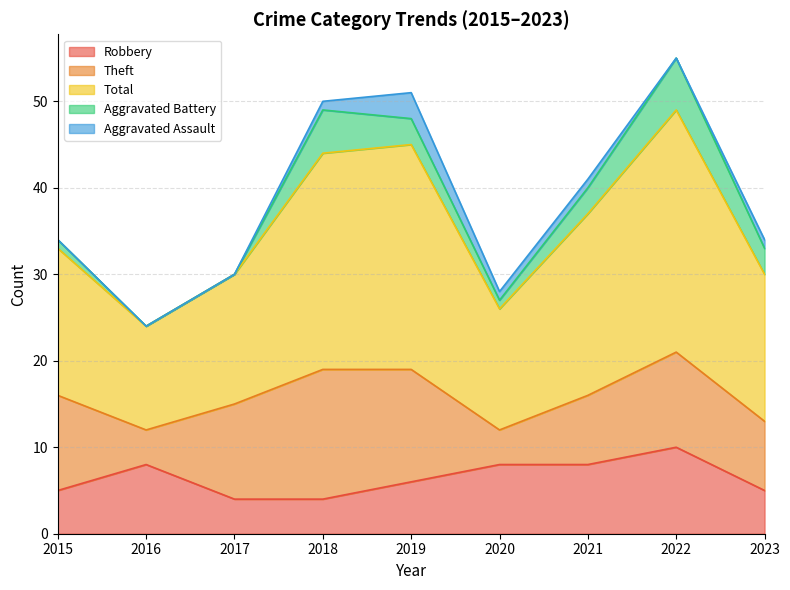

In Aggravated Assault, how many points are lower than both neighbors (excluding endpoints)?

1